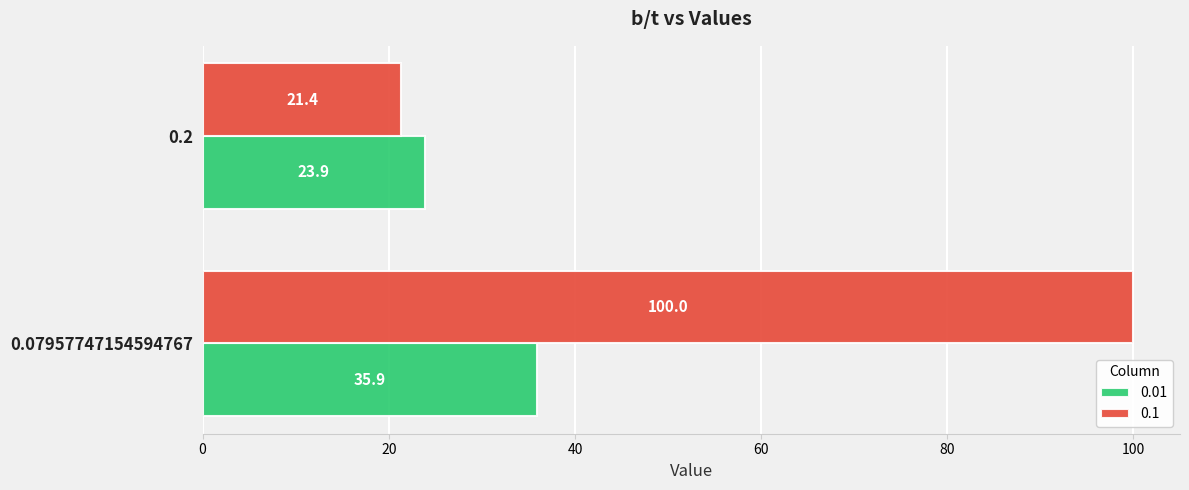

What is the difference between the highest and lowest values at 0.07957747154594767?

64.1